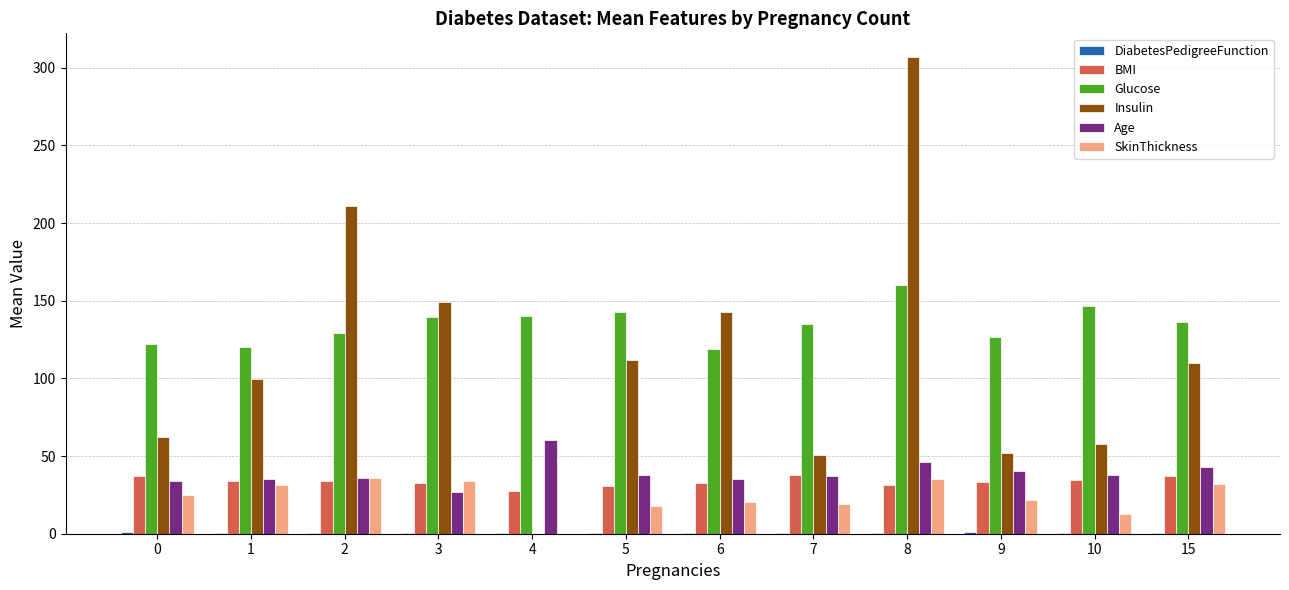

What is the sum of the SkinThickness values at 2 and 6?

56.2